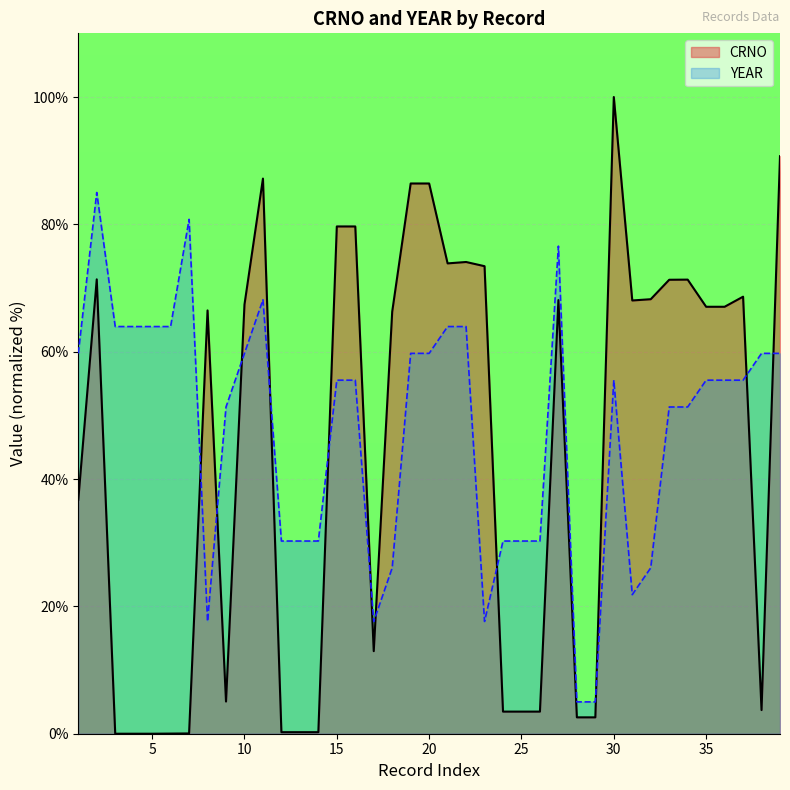

Is the value of CRNO at 37 greater than the value of YEAR at 15?

Yes